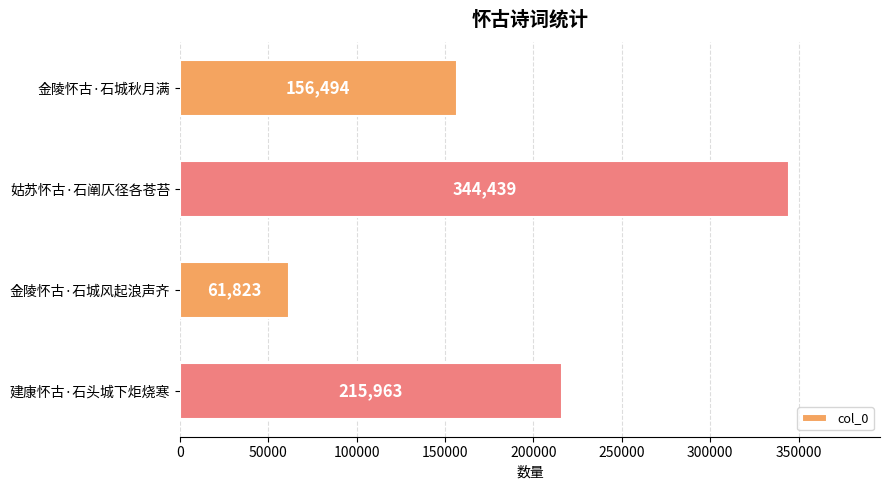

Reading top to bottom, extract all data points from this chart.

金陵怀古·石城秋月满=156494	姑苏怀古·石阐仄径各苍苔=344439	金陵怀古·石城风起浪声齐=61823	建康怀古·石头城下炬烧寒=215963